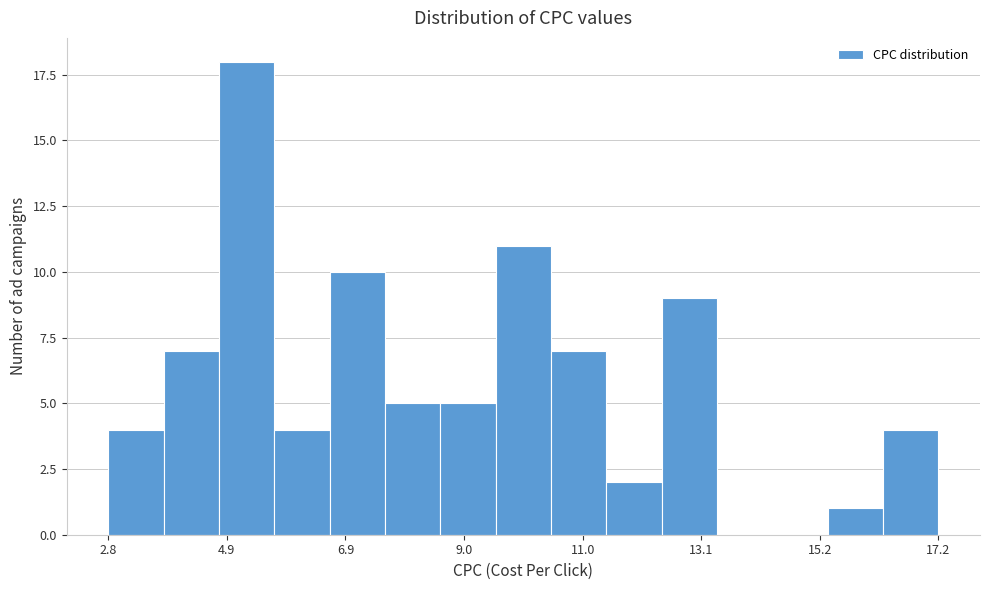

Read against the x-axis, roughly where is the centre of the tallest bar?

5.0